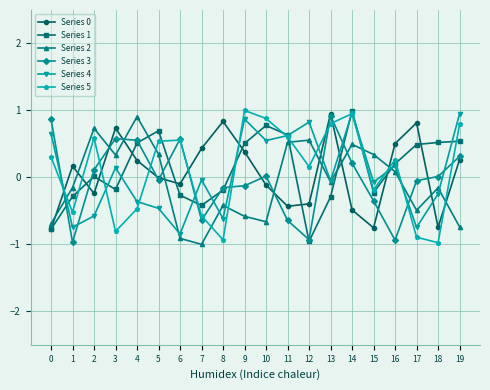

How many values in Series 5 are below zero?

8